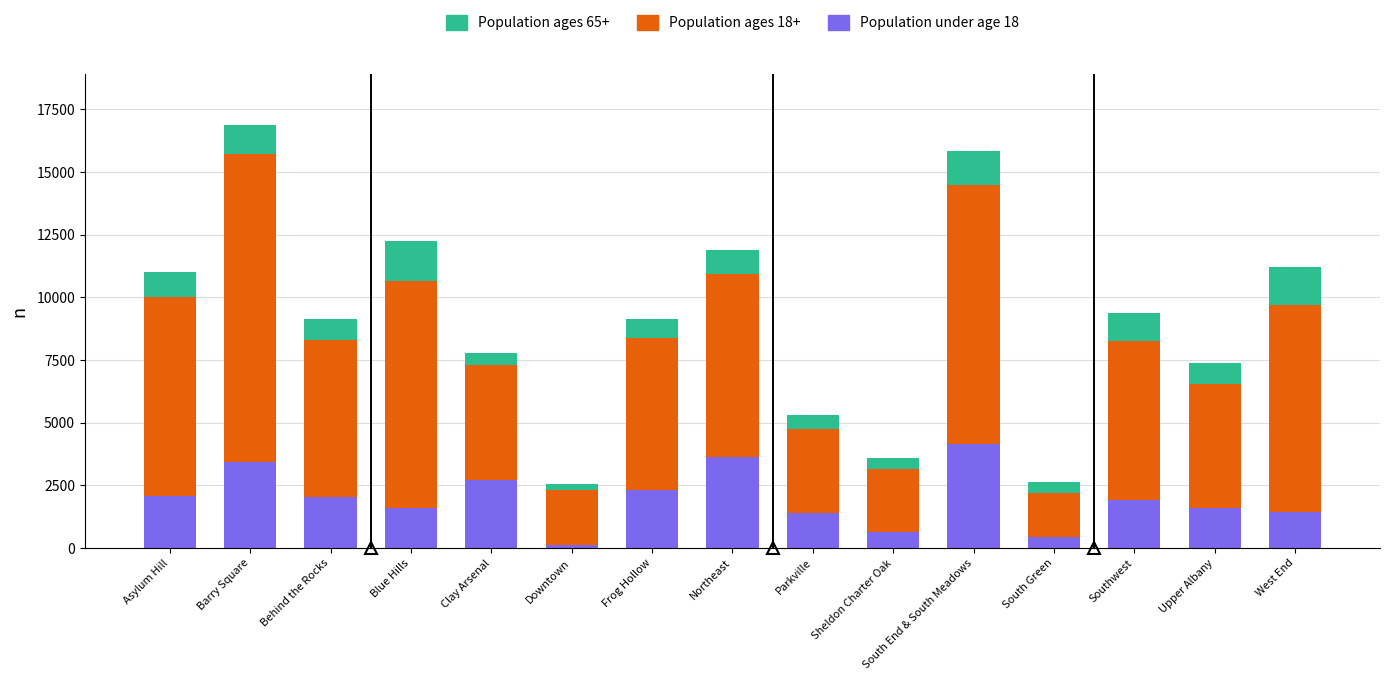

The Population under age 18 series shows 2718 at Clay Arsenal. True or false?

True